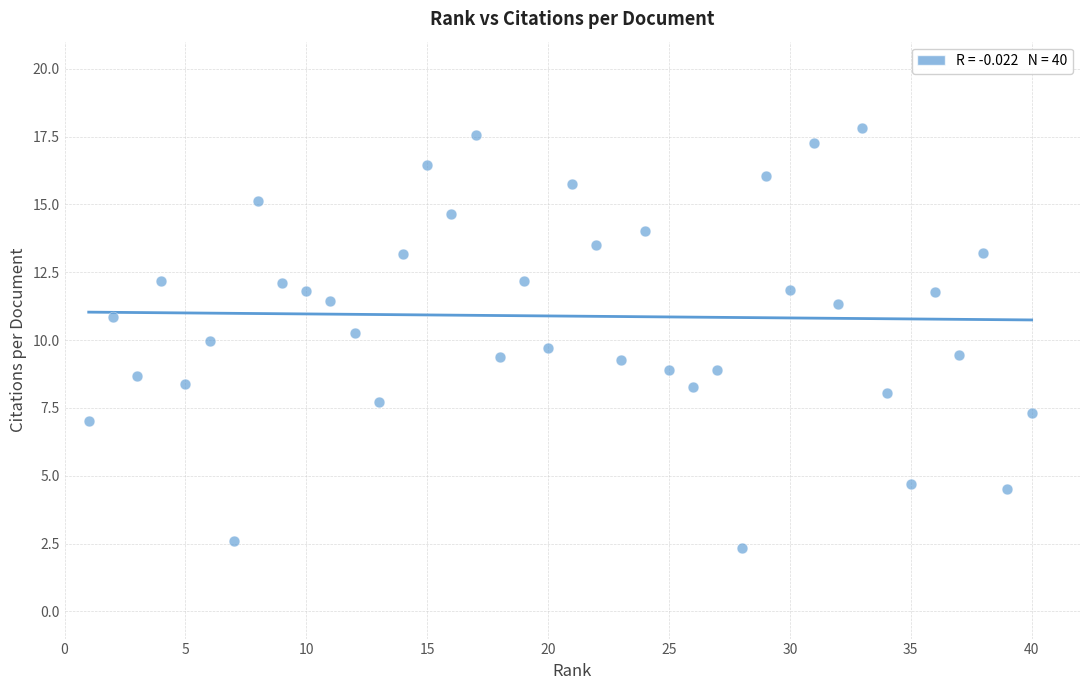

What is the range of X values (max minus min)?

39.0